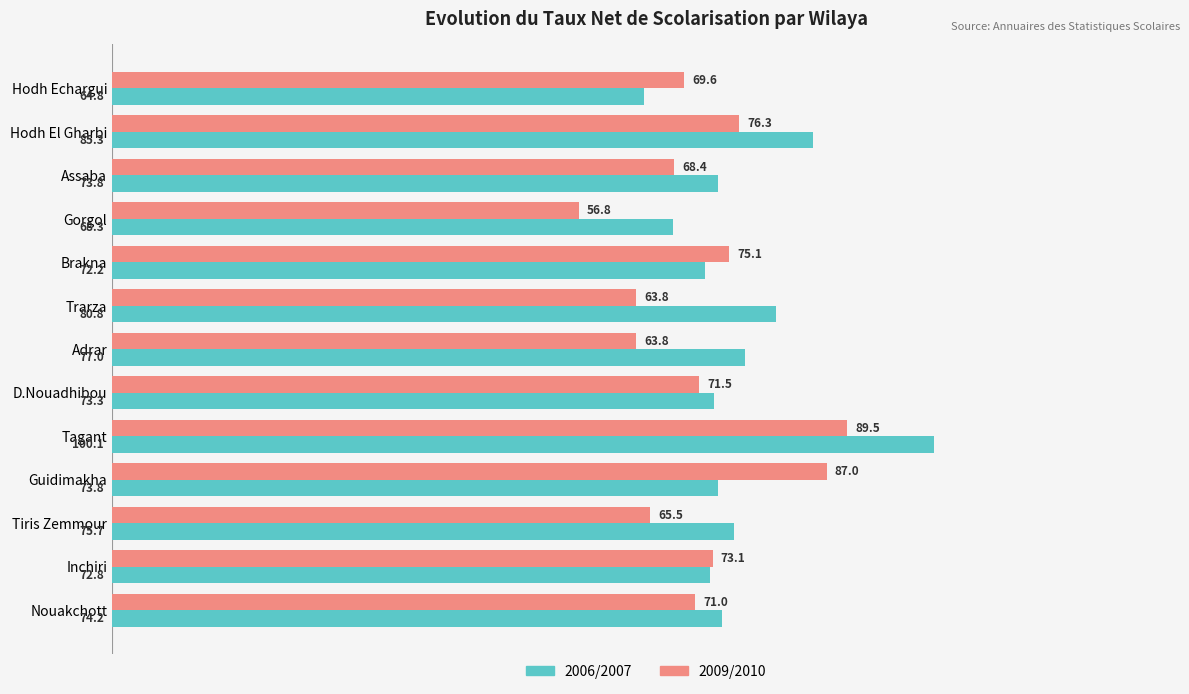

What is the difference between the second highest and minimum values in the 2009/2010 series?

30.2